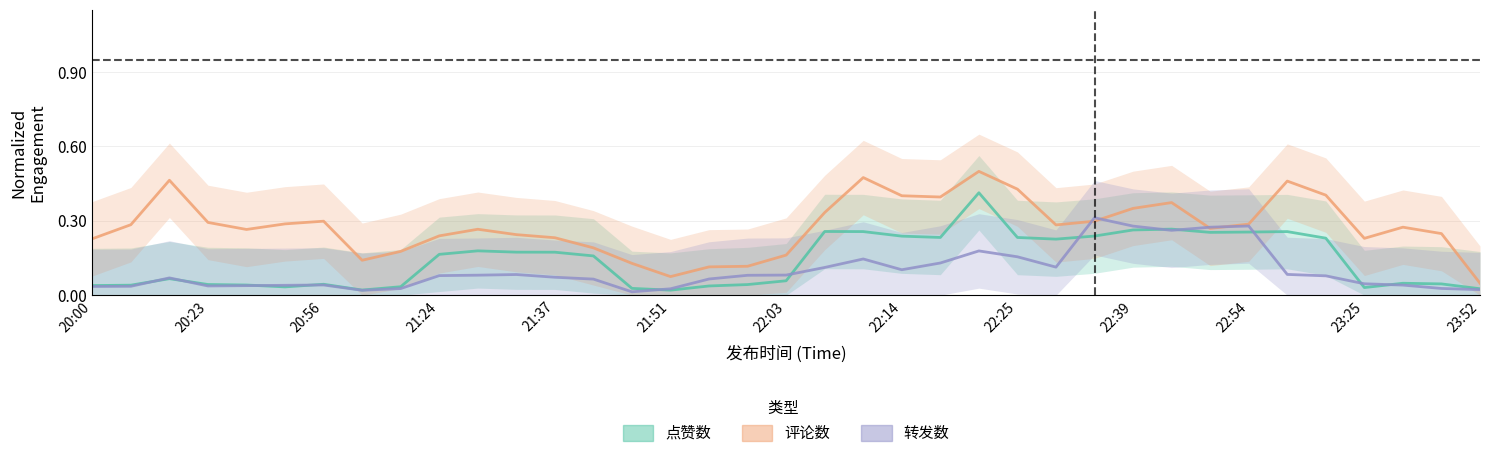

What is the spread (max minus min) of values at 21:37?

0.2